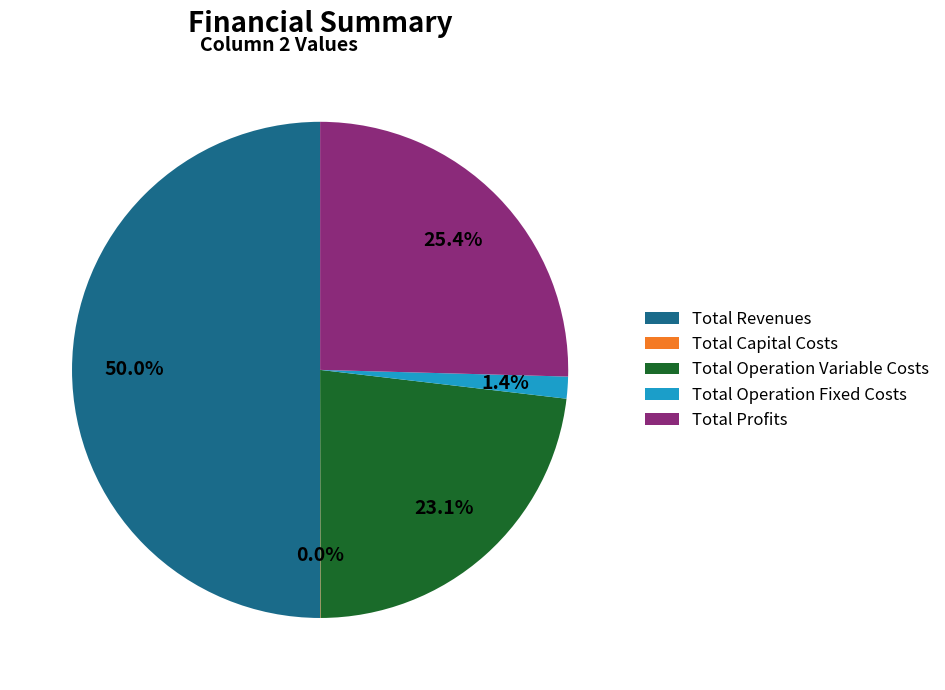

Combined, do Total Operation Variable Costs and Total Revenues account for over 50%?

Yes